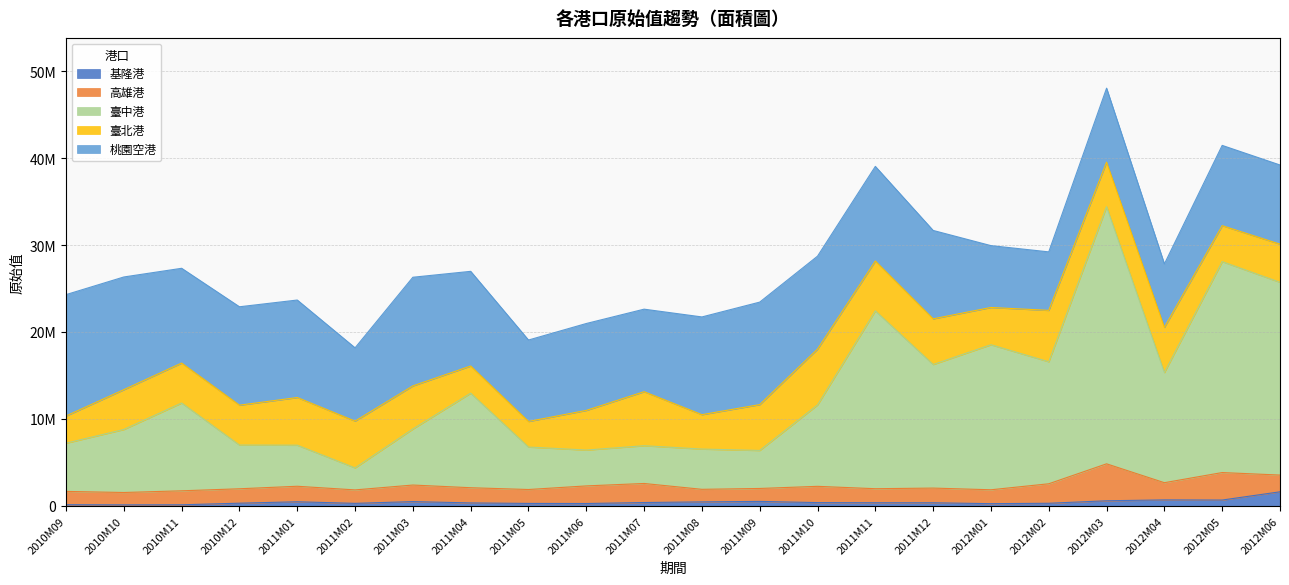

Rank the series at 2011M02 from highest to lowest value.

桃園空港, 臺北港, 臺中港, 高雄港, 基隆港